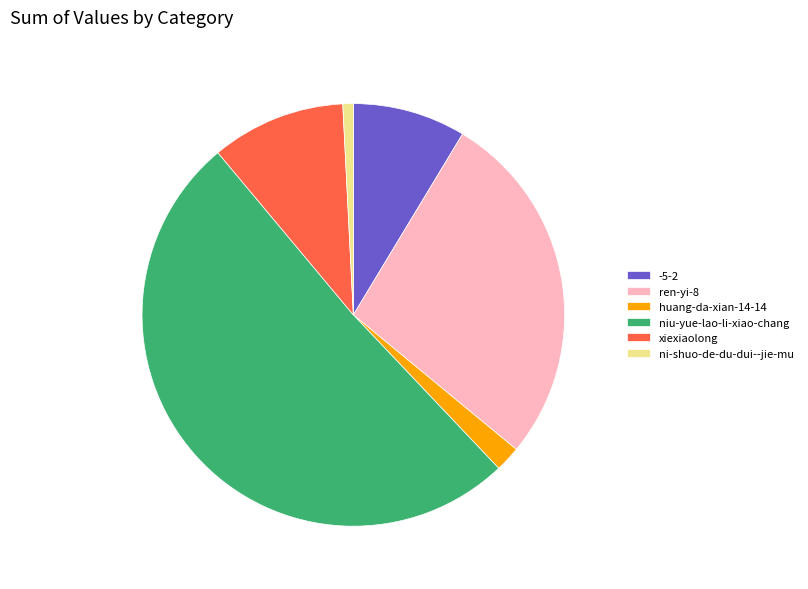

What is the largest slice in the pie chart?

niu-yue-lao-li-xiao-chang